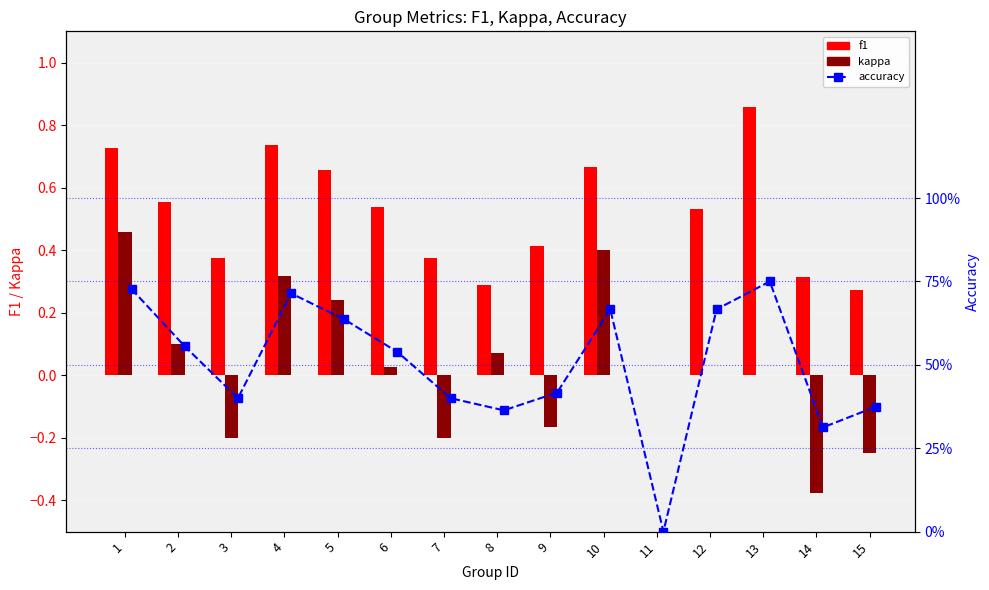

List the series in order of their peak value, lowest first.

kappa, accuracy, f1